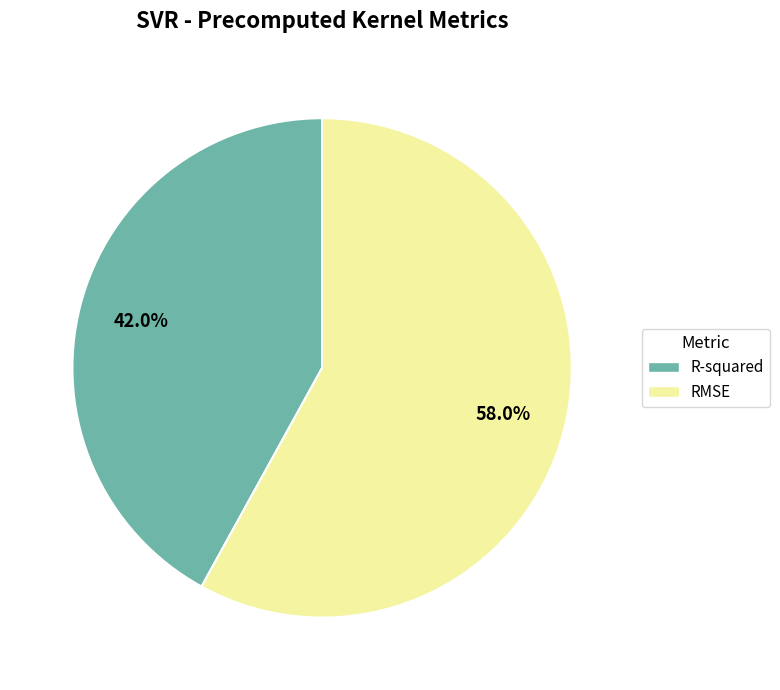

What is the majority slice?

RMSE